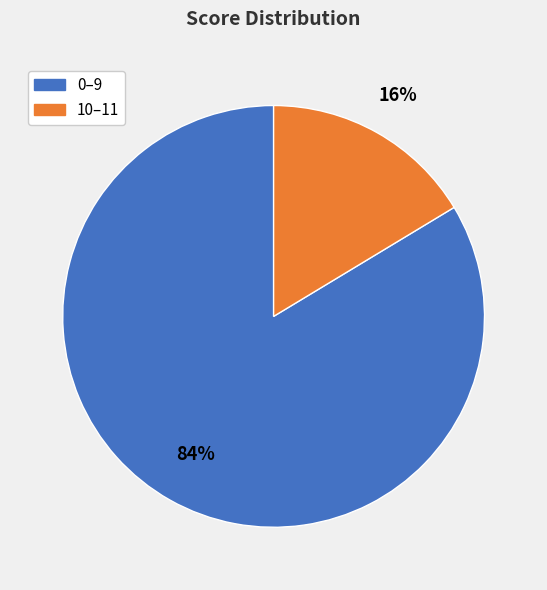

Is there any slice that represents more than half of the pie?

Yes